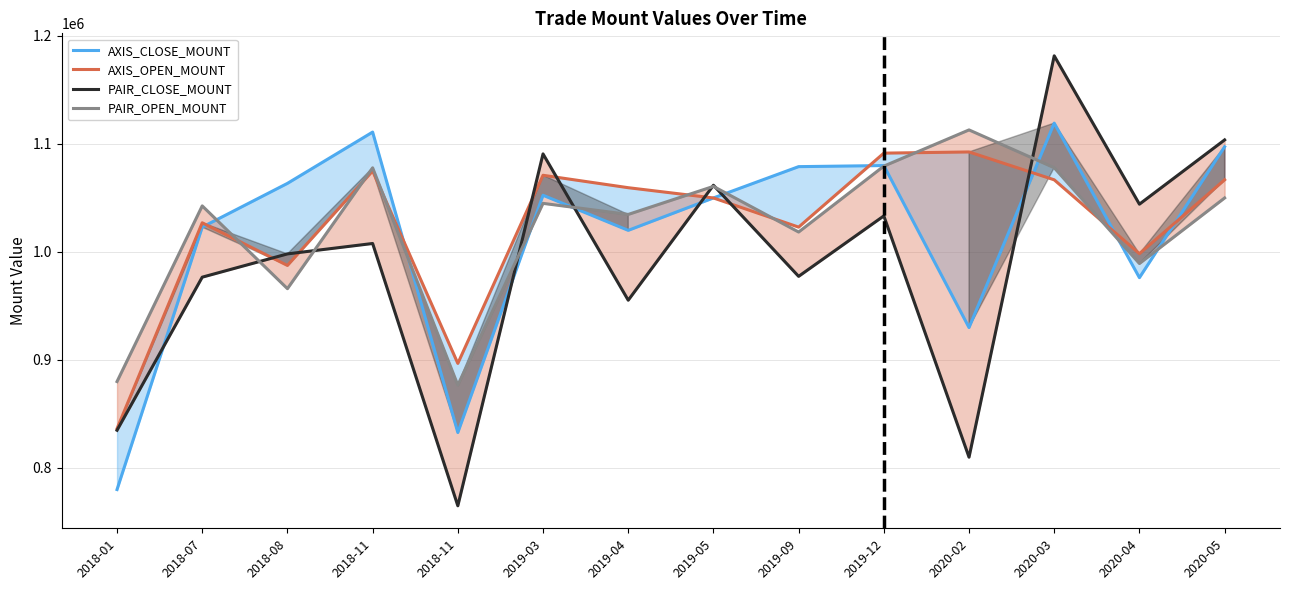

Is this an area chart (filled region under the line)?

No